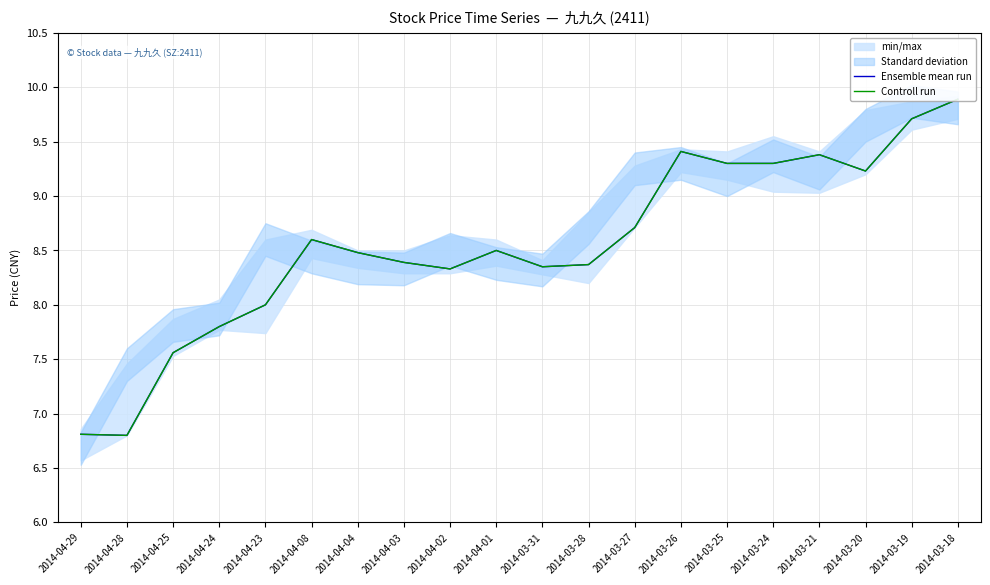

What is the sum of all Ensemble mean run values?

170.9